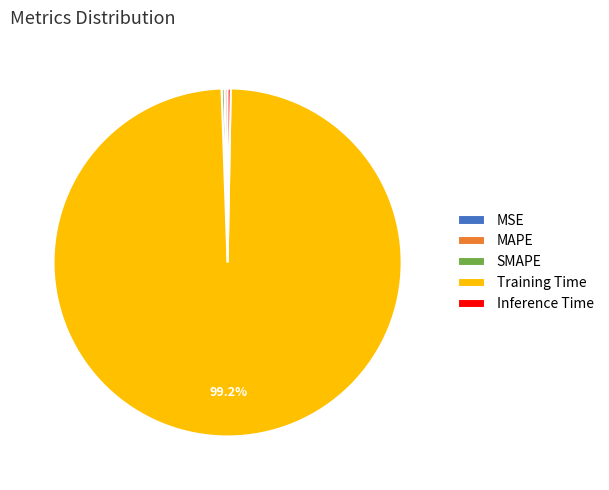

Which has a higher value, MAPE or Training Time?

Training Time